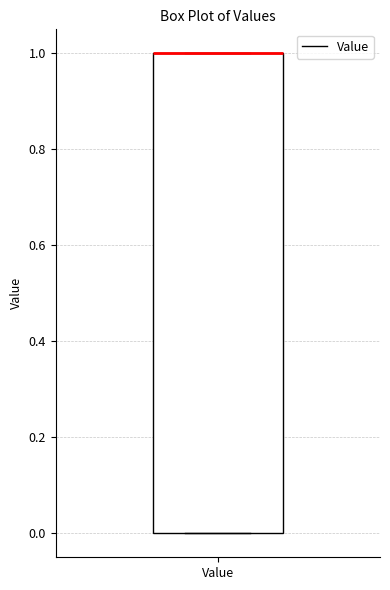

Read this box plot against the y-axis: the position of the median line, the range covered by the box, and the ends of both whiskers. The values are not printed on the chart, so give them approximately, as read against the axis.

median 1 (drawn on the box's upper edge), box 0 to 1, whiskers 0 to 1